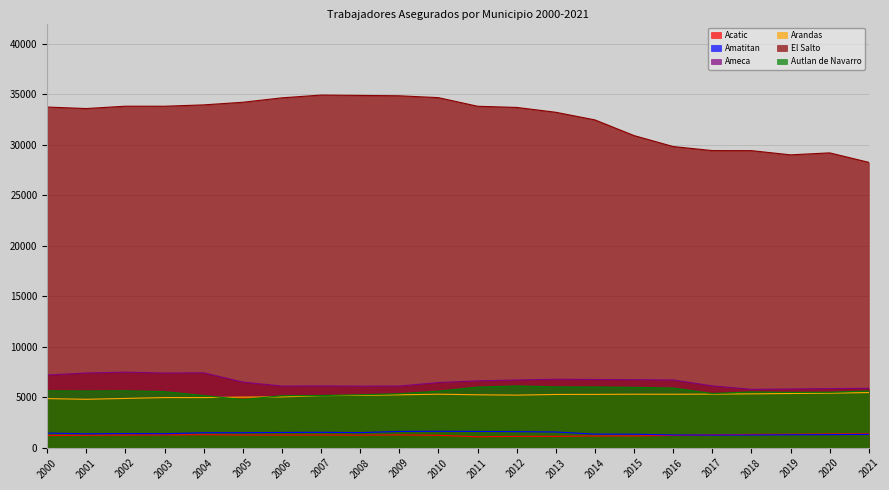

What is the sum of all Acatic values?

27379